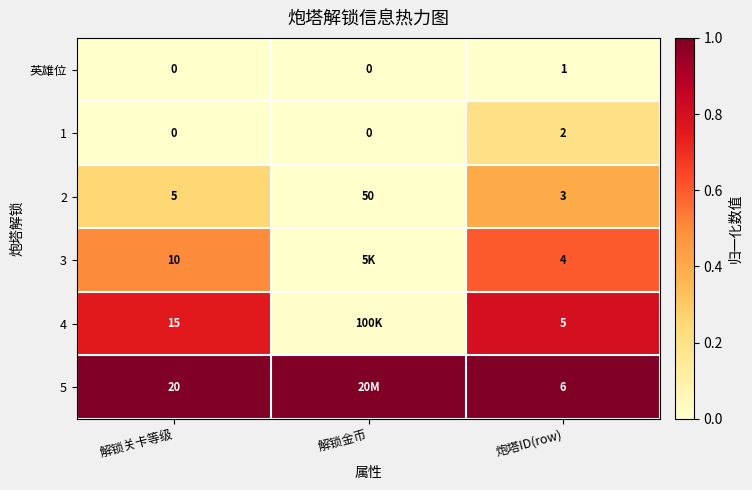

What is the total value across all series at 炮塔ID(row)?

21.0